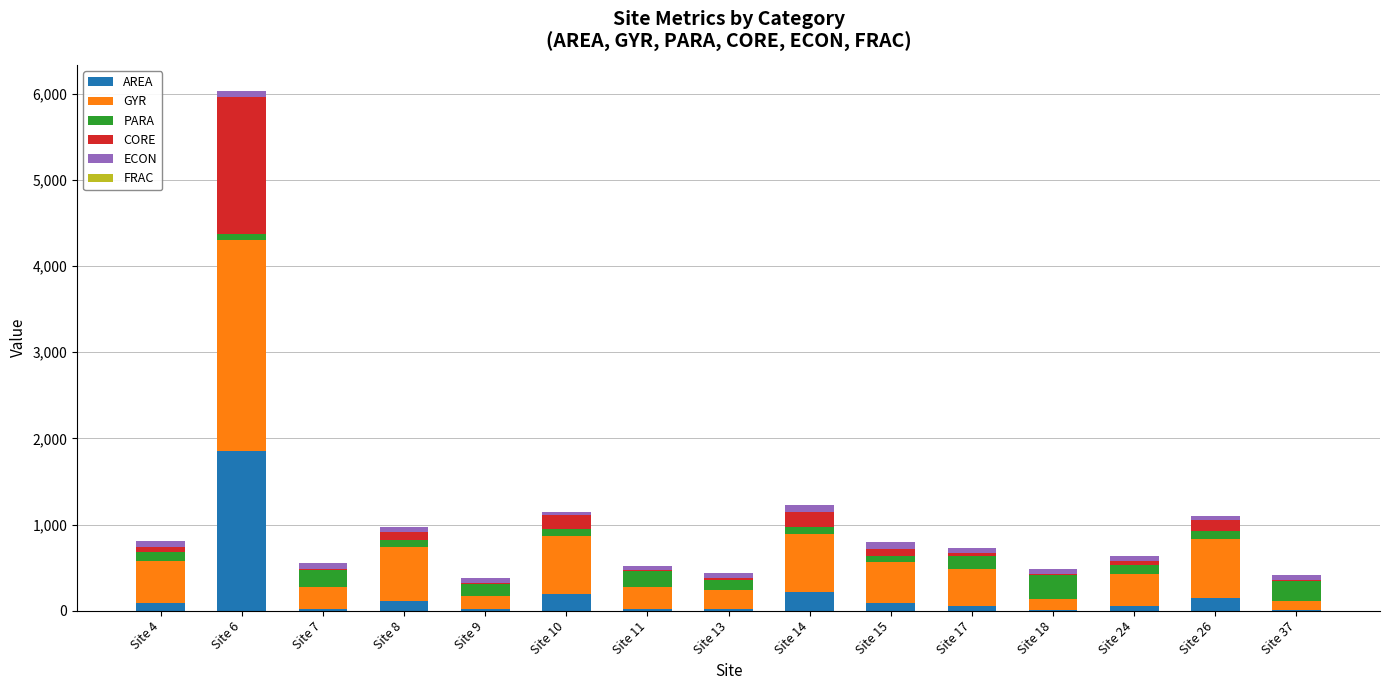

At which category is the sum across all series the highest?

Site 6